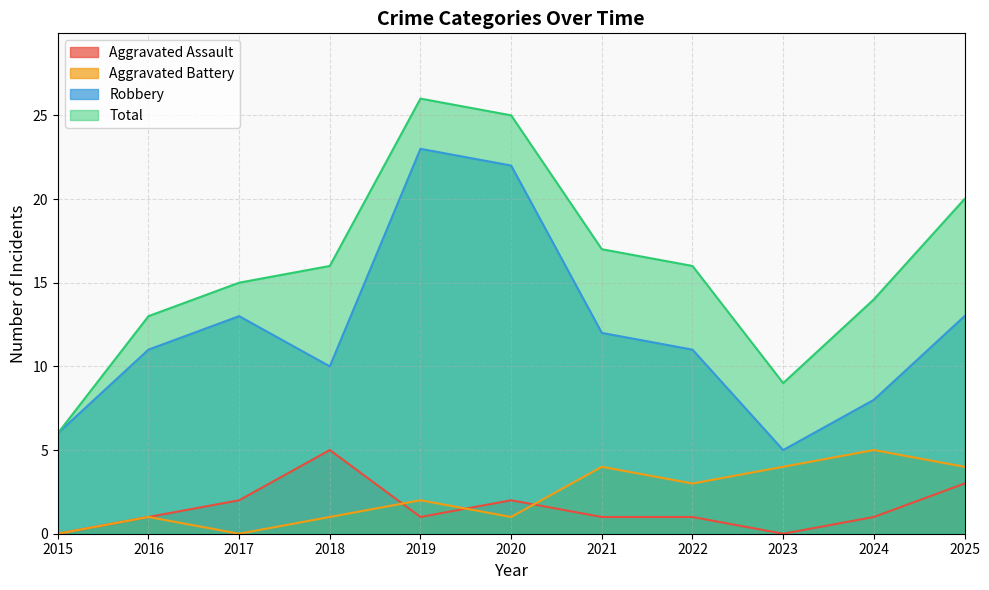

Reading left to right, list all the values displayed in this chart.

Aggravated Assault: 0	1	2	5	1	2	1	1	0	1	3
Aggravated Battery: 0	1	0	1	2	1	4	3	4	5	4
Robbery: 6	11	13	10	23	22	12	11	5	8	13
Total: 6	13	15	16	26	25	17	16	9	14	20